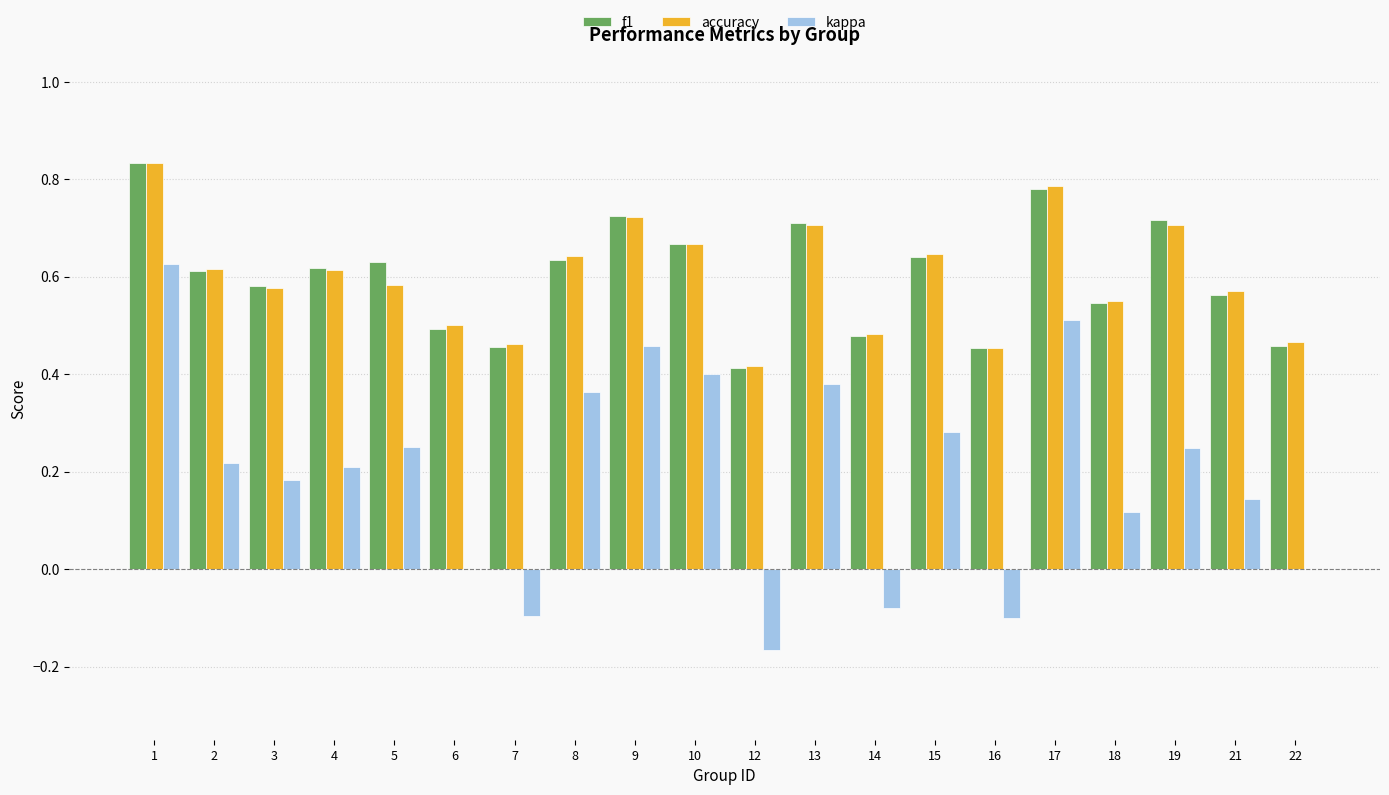

What is the sum of all accuracy values?

12.0